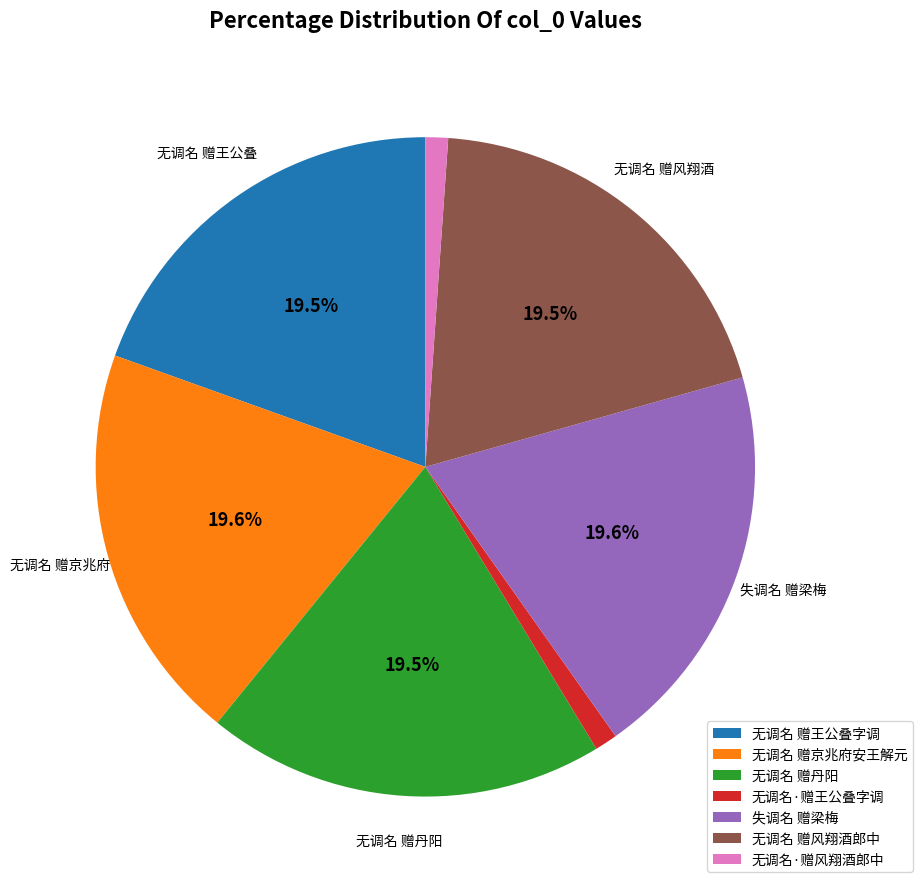

Does 无调名 赠京兆府安王解元 account for over 50% of the chart?

No